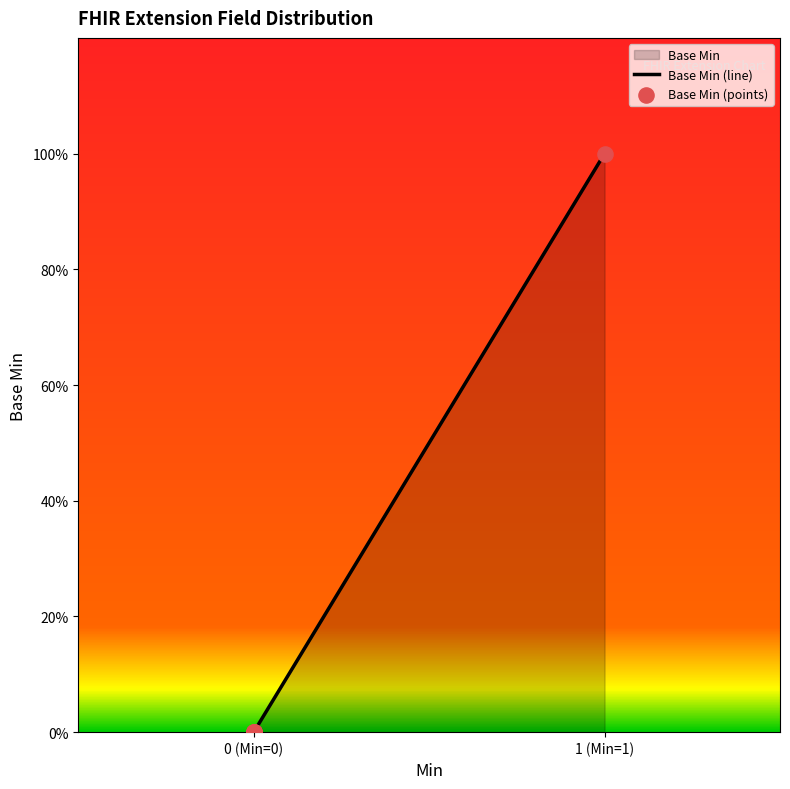

Which series reaches the minimum Y coordinate?

Base Min (line)